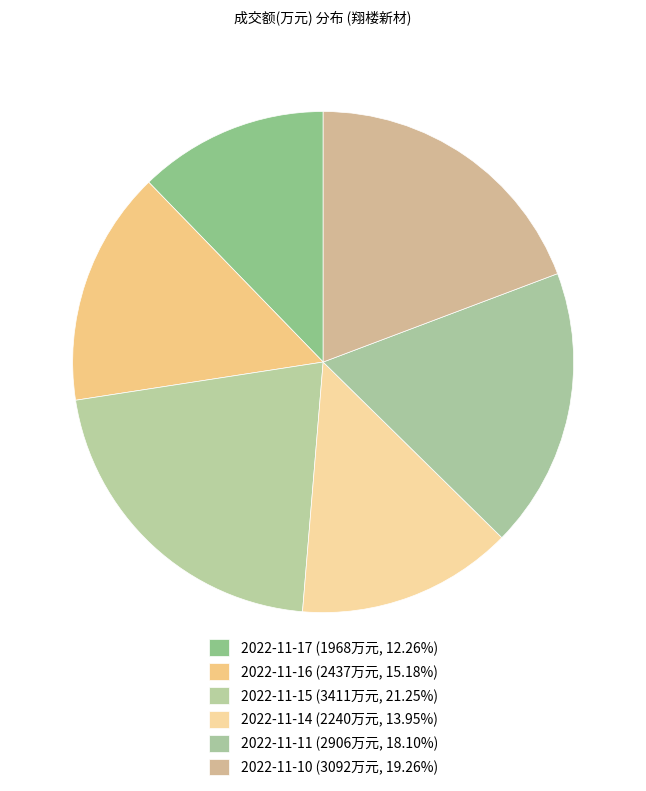

How many slices are in this pie chart?

6